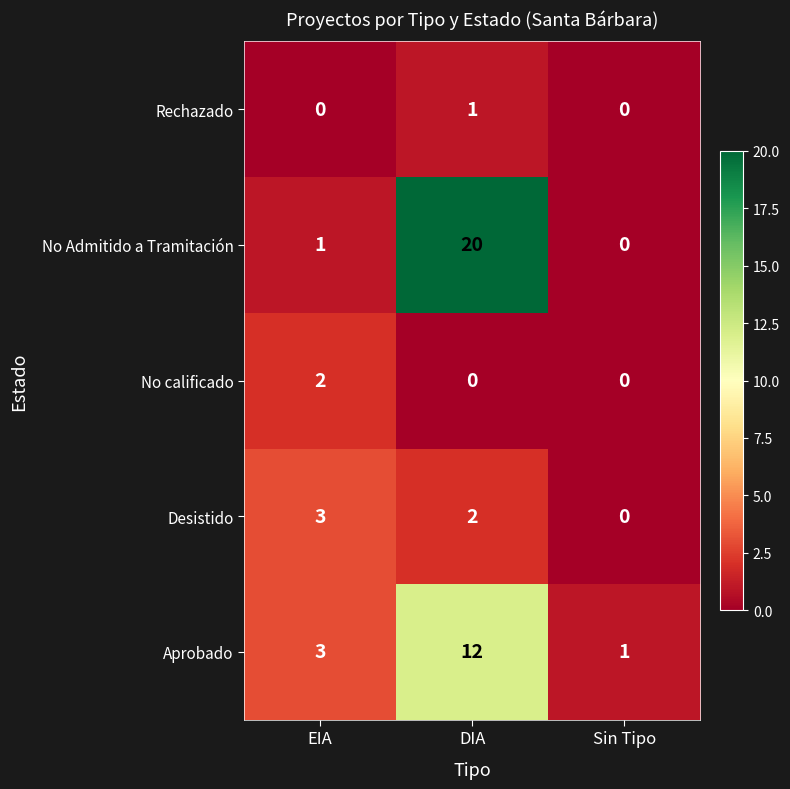

Count the Desistido values in the range 0 to 3.

3